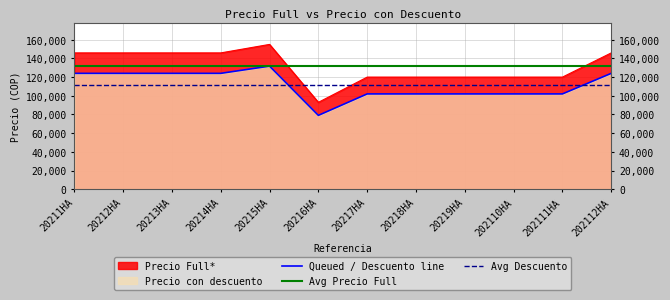

True or false: Precio con descuento has more than 2 points higher than both neighbors.

False